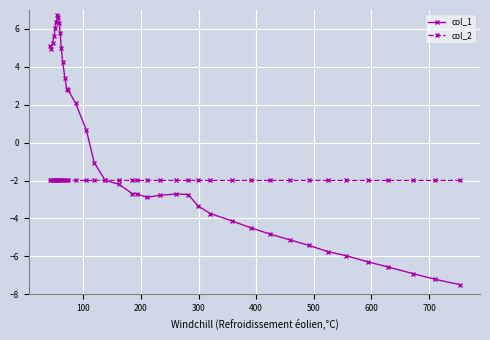

What is the maximum value for col_2?

-2.0